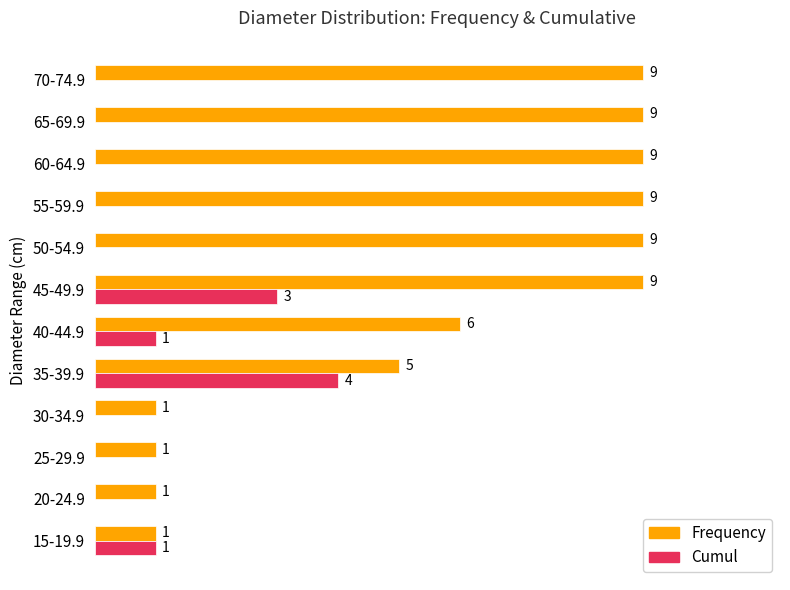

At which category is the sum across all series the highest?

45-49.9